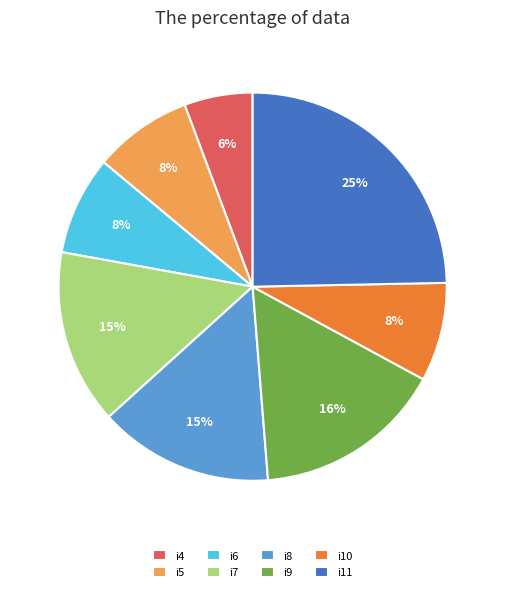

To the nearest percent, what percentage of the pie is i5?

8%